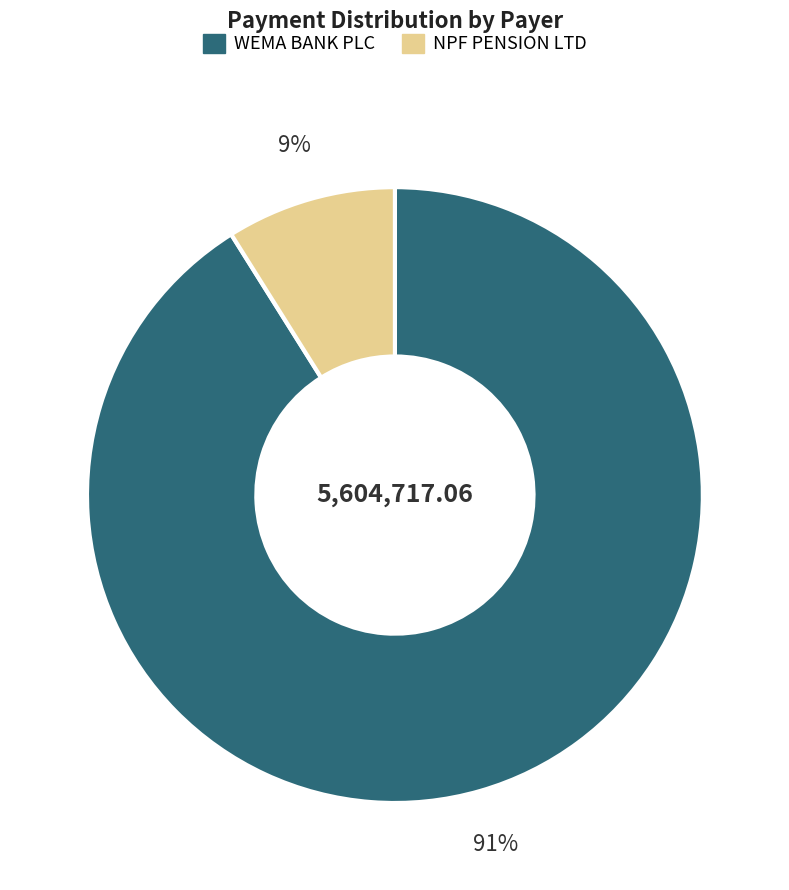

Rank the categories by value from lowest to highest.

NPF PENSION LTD, WEMA BANK PLC